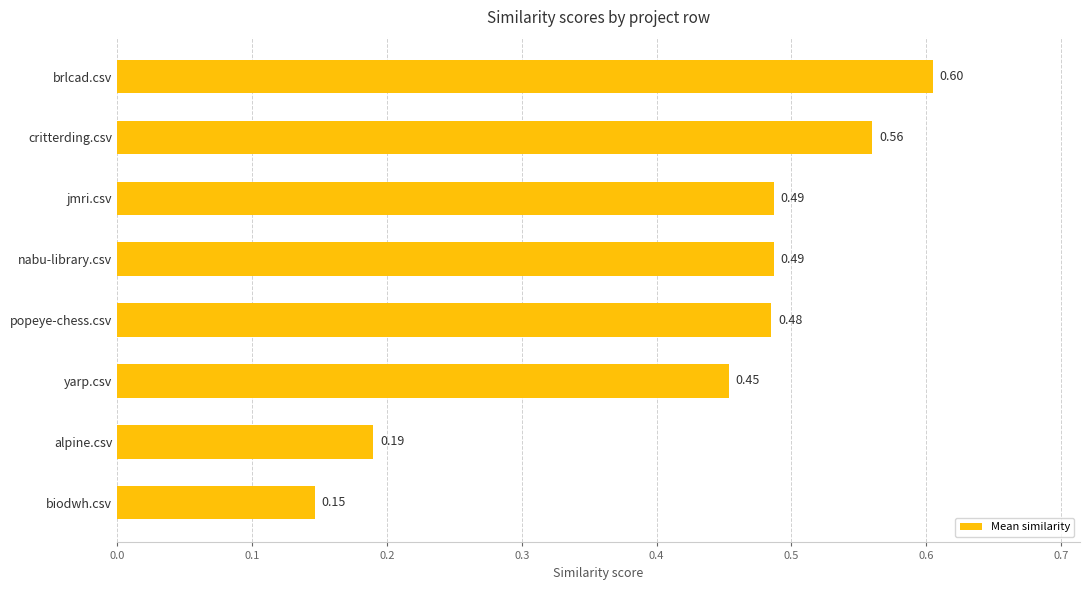

Where is the data nearest to the value 0?

biodwh.csv